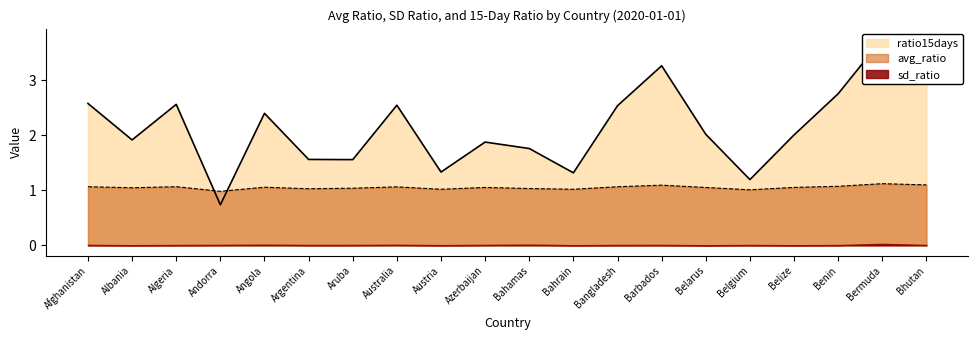

True or false: ratio15days has a value of 3.3 at Barbados.

True